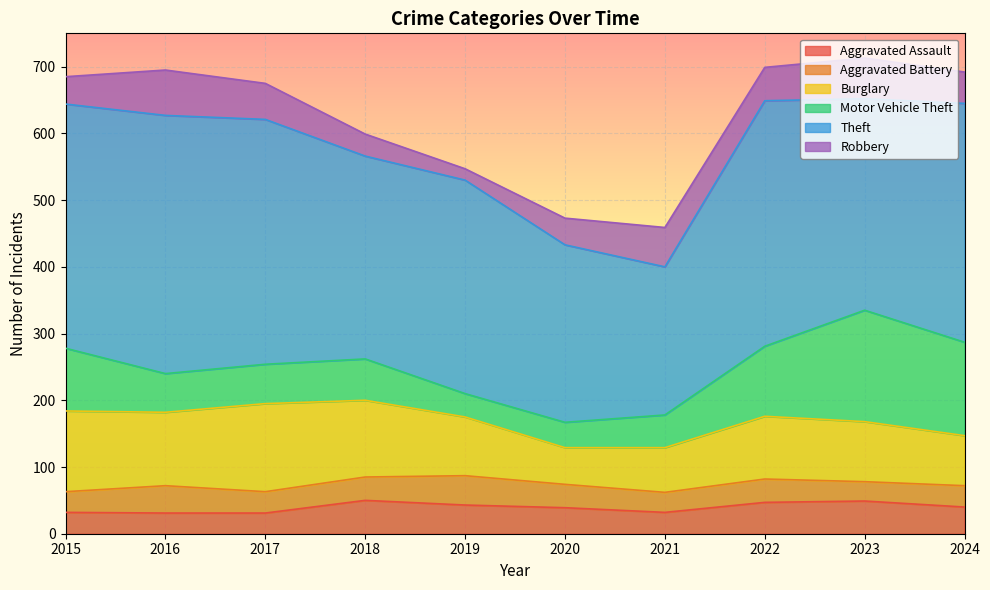

True or false: Burglary and Motor Vehicle Theft intersect in this chart.

True